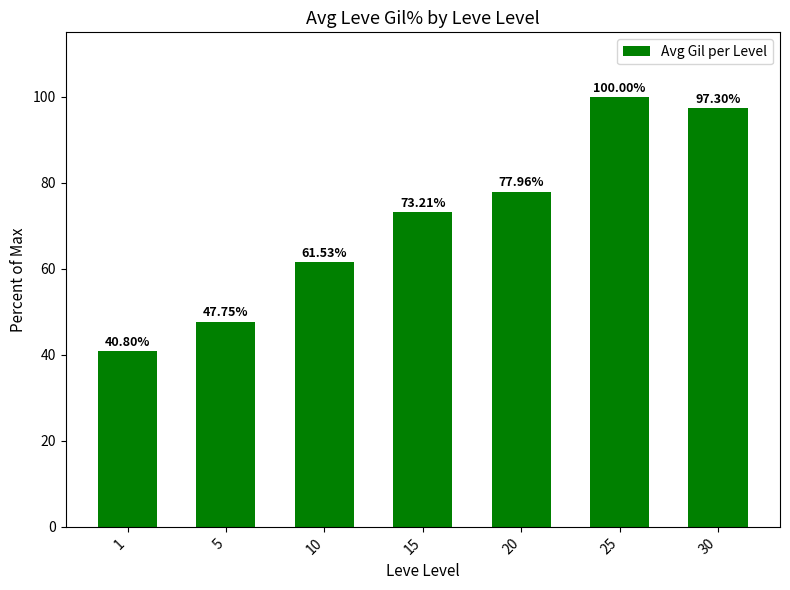

How many values are below 73?

3